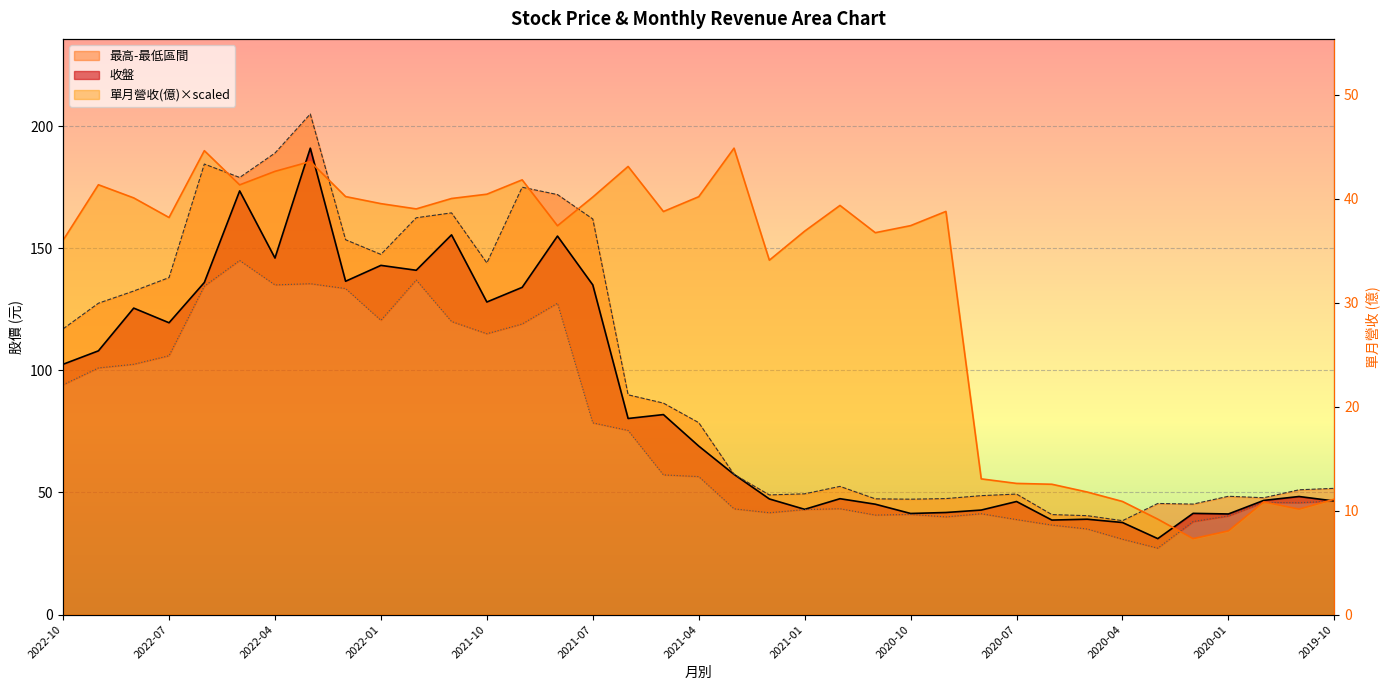

Reading right to left, extract all data points from this chart.

收盤: 46.5	48.4	46.8	41.2	41.5	31.1	37.7	39.0	38.7	46.3	42.8	41.8	41.4	45.2	47.5	43.1	47.4	57.4	69.0	81.9	80.3	135.0	155.0	134.0	128.0	155.5	141.0	143.0	136.5	191.0	146.0	173.5	136.0	119.5	125.5	108.0	102.5
單月營收(億): 47.2	43.2	46.1	34.3	31.1	39.1	46.3	50.2	53.4	53.7	55.6	165.1	159.3	156.4	167.5	157.0	145.1	191.0	171.1	165.1	183.5	171.0	159.2	178.0	172.1	170.4	166.1	168.3	171.2	185.5	181.5	176.0	190.0	162.6	170.6	176.0	153.3
最高: 51.7	51.1	47.9	48.5	45.2	45.5	38.5	40.5	41.0	49.4	48.7	47.5	47.2	47.4	52.5	49.5	49.0	57.4	78.6	86.6	90.0	162.0	172.0	175.0	144.0	164.5	162.5	147.5	153.5	205.0	189.0	179.0	184.5	138.0	132.5	127.5	117.0
最低: 46.5	45.8	46.0	40.4	38.1	27.2	30.9	35.0	36.6	38.9	41.3	40.0	41.0	40.8	43.4	43.0	41.7	43.3	56.5	57.2	75.4	78.5	127.5	119.0	115.0	120.0	137.0	120.5	133.5	135.5	135.0	145.0	134.5	106.0	102.5	101.0	94.1